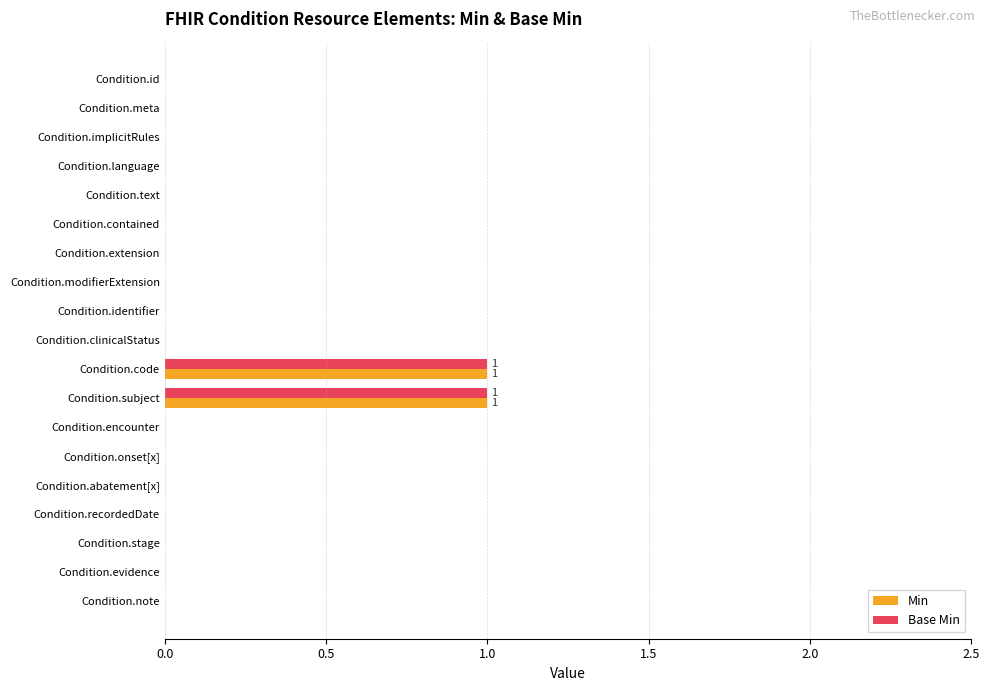

True or false: Min has a value of 0 at Condition.clinicalStatus.

True